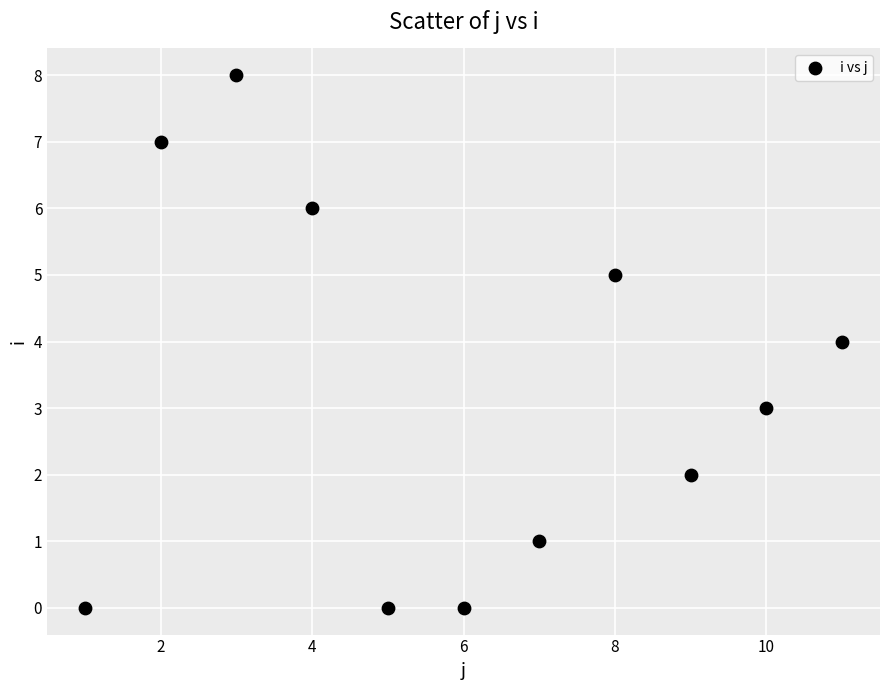

What is the range of Y values (max minus min)?

8